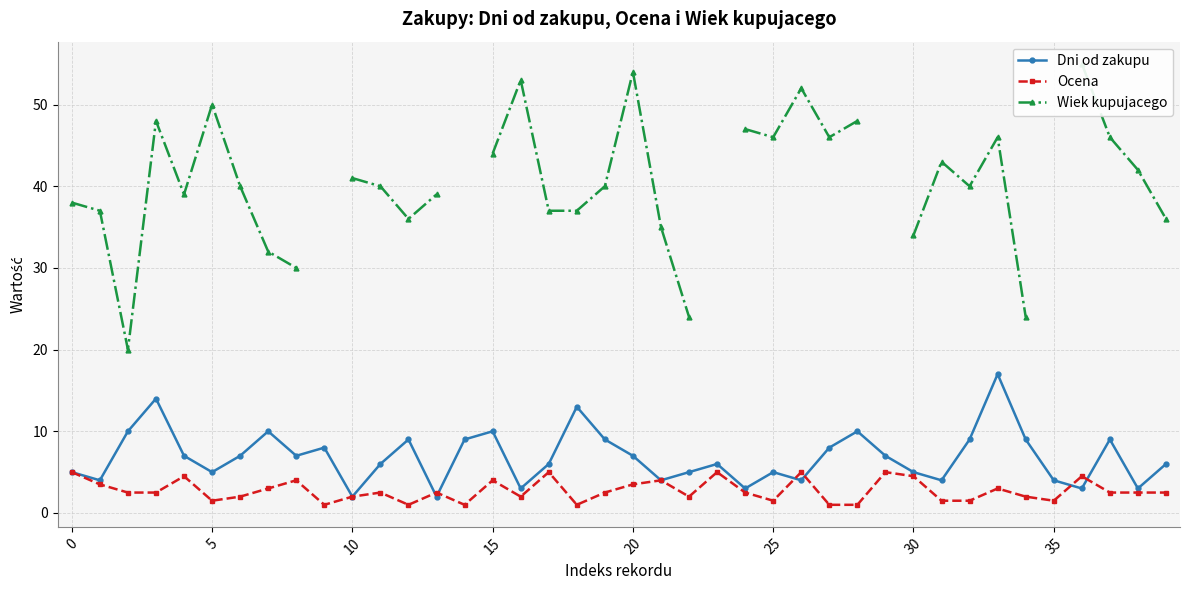

What is the lowest value of the Dni od zakupu series?

2.0